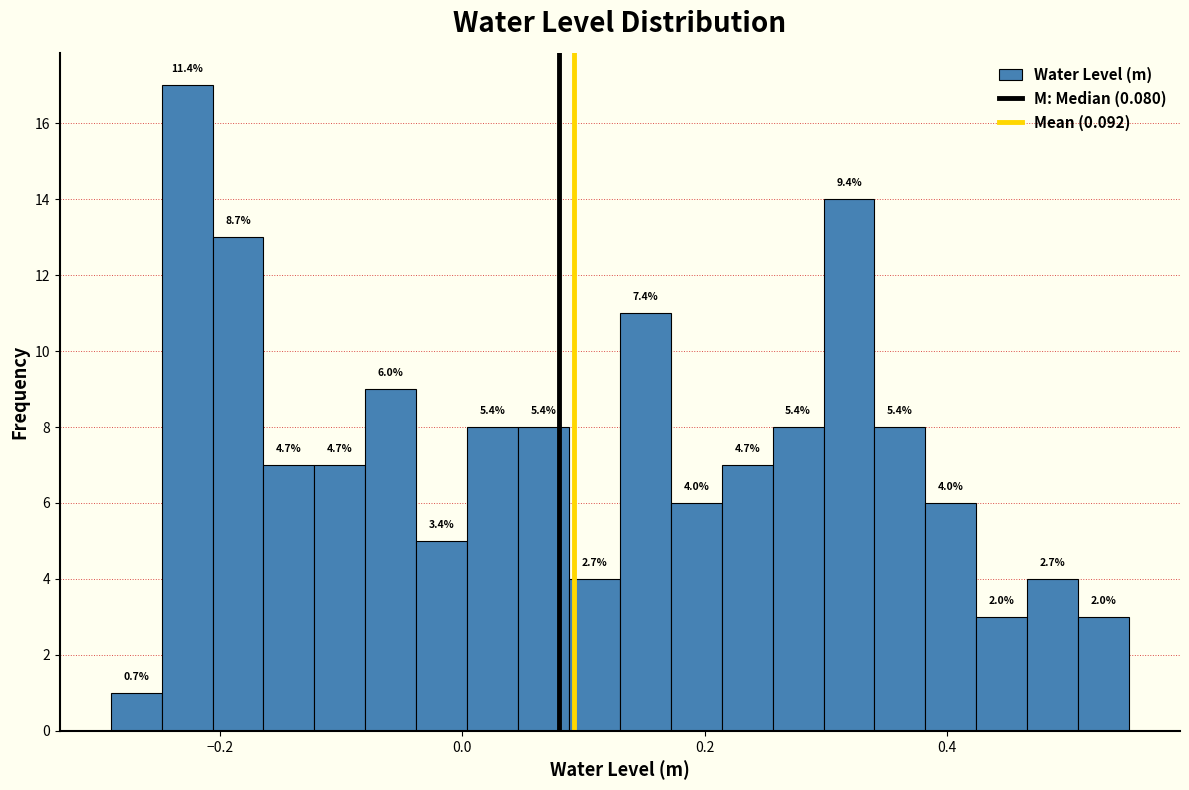

Read against the x-axis, roughly where is the centre of the tallest bar?

-0.22